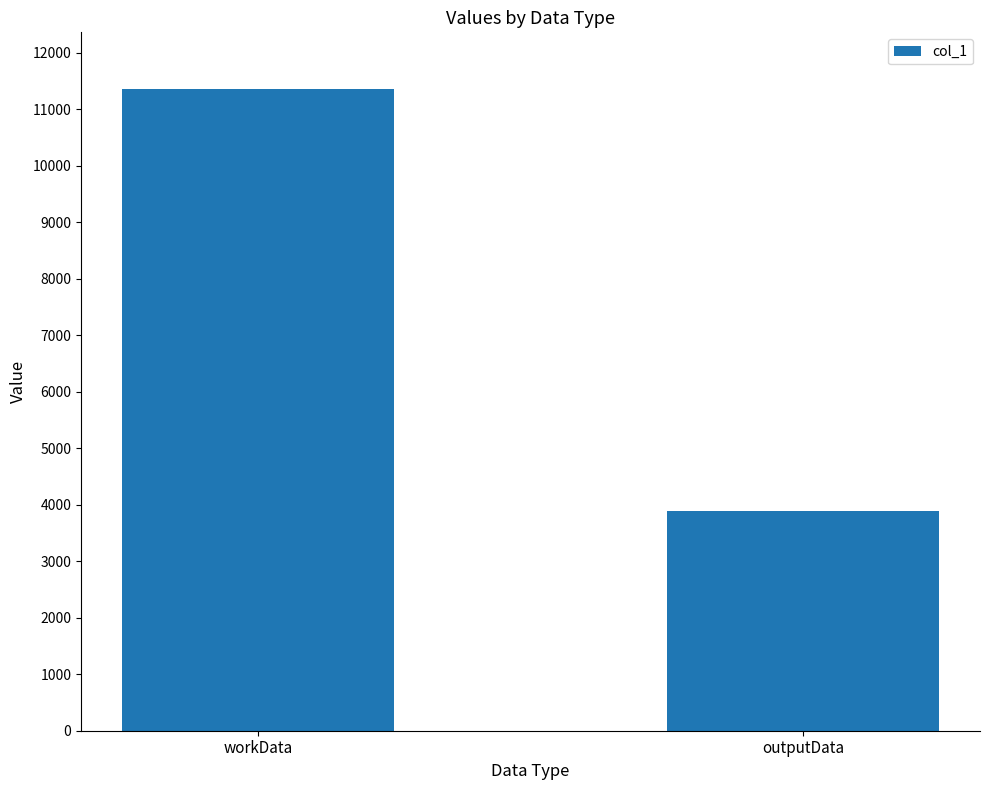

What is the sum of the values at workData and outputData?

15260